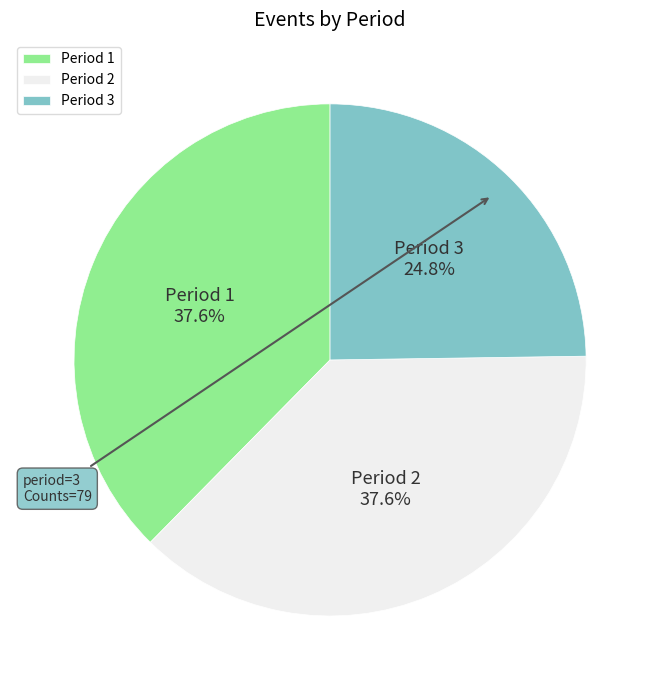

Approximately how many times larger is the value at Period 2 compared to Period 3?

1.5